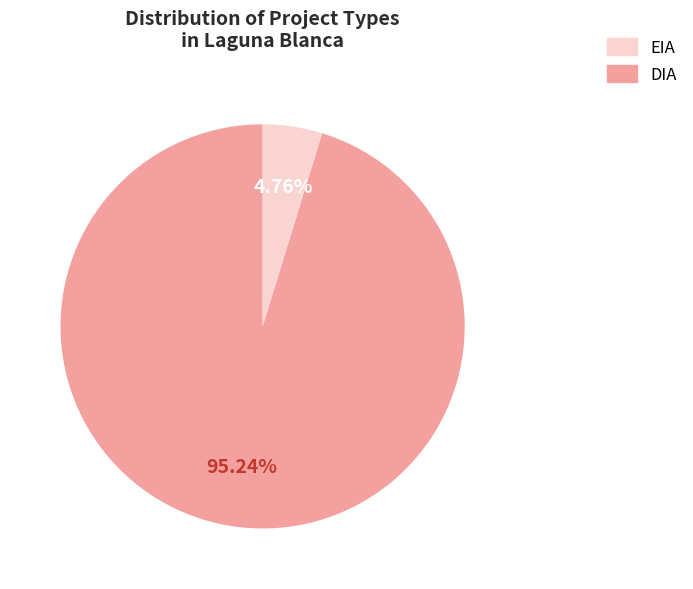

Is there a majority slice in this chart?

Yes